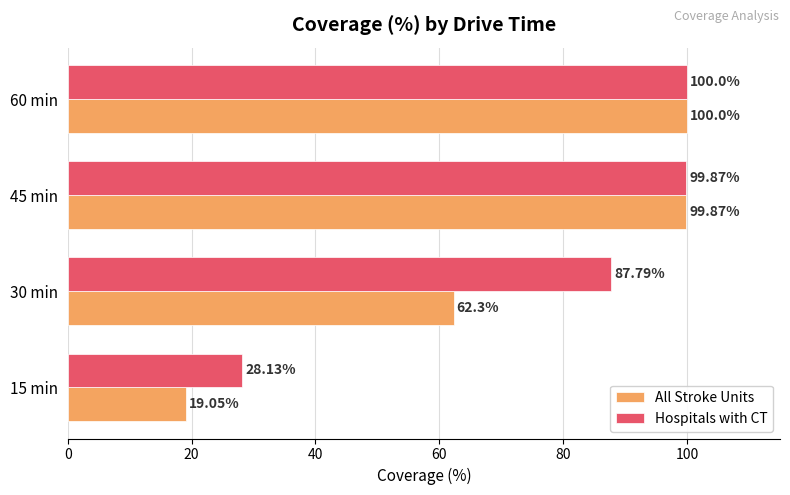

At which category is the sum across all series the highest?

60 min